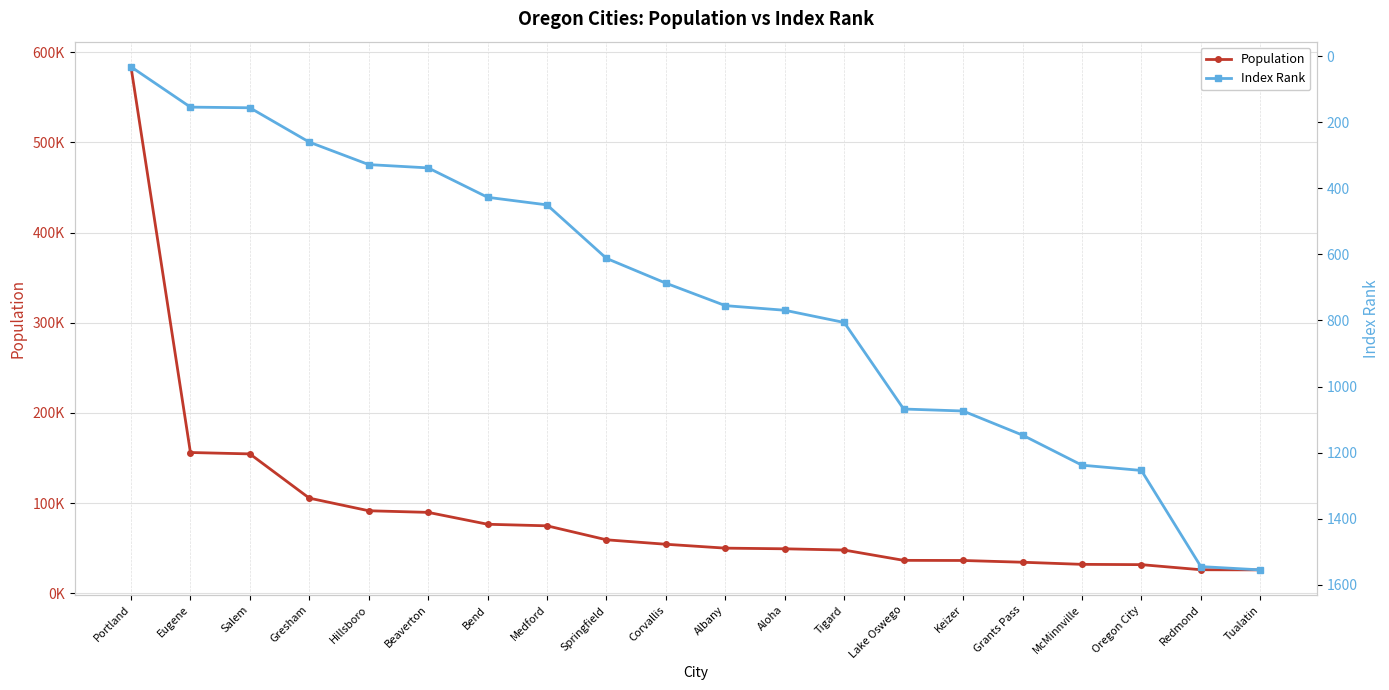

What is the average value of the Population series?

90929